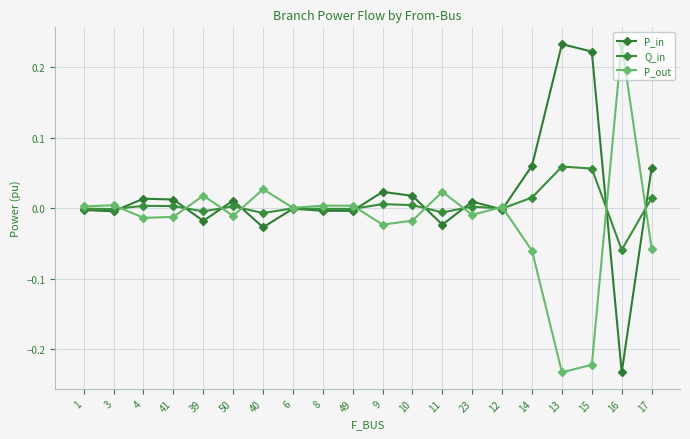

Count the number of categories in the chart.

20